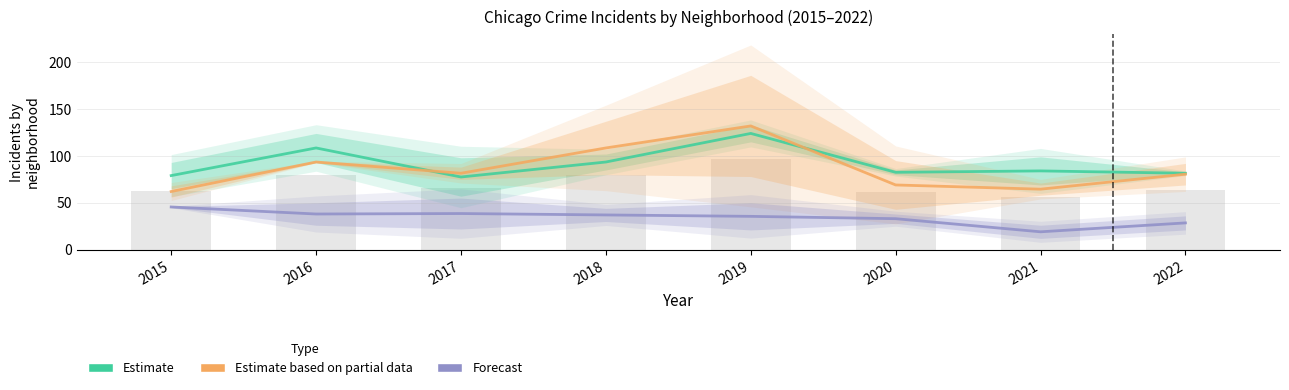

What is the greatest value displayed?

132.0